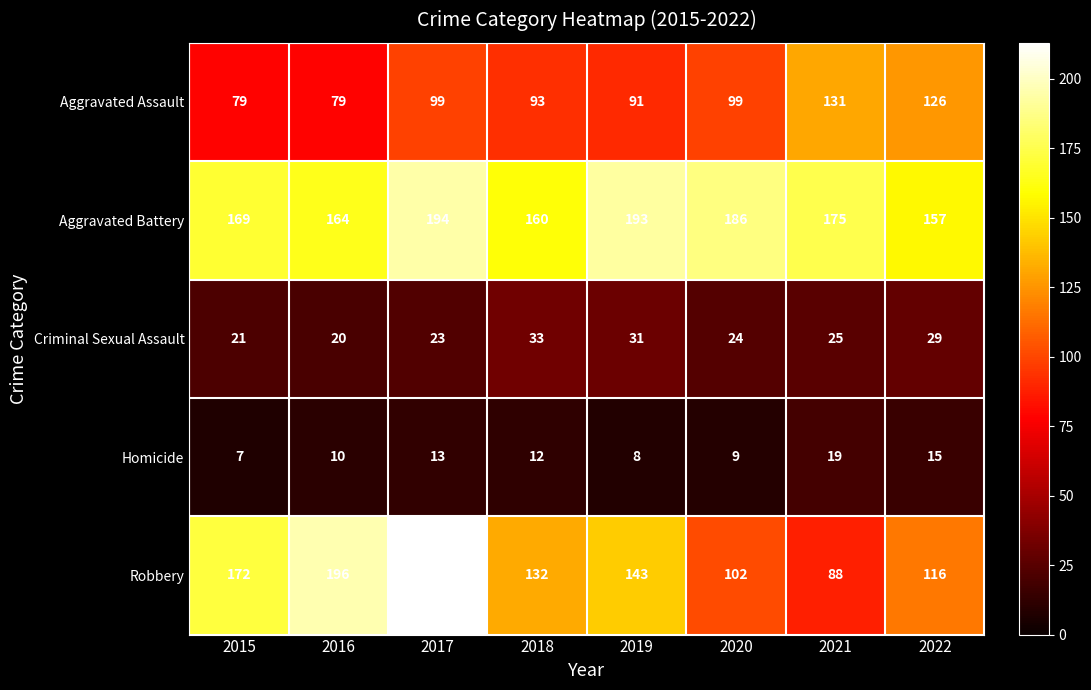

Where does the Criminal Sexual Assault series first go above 25?

2018